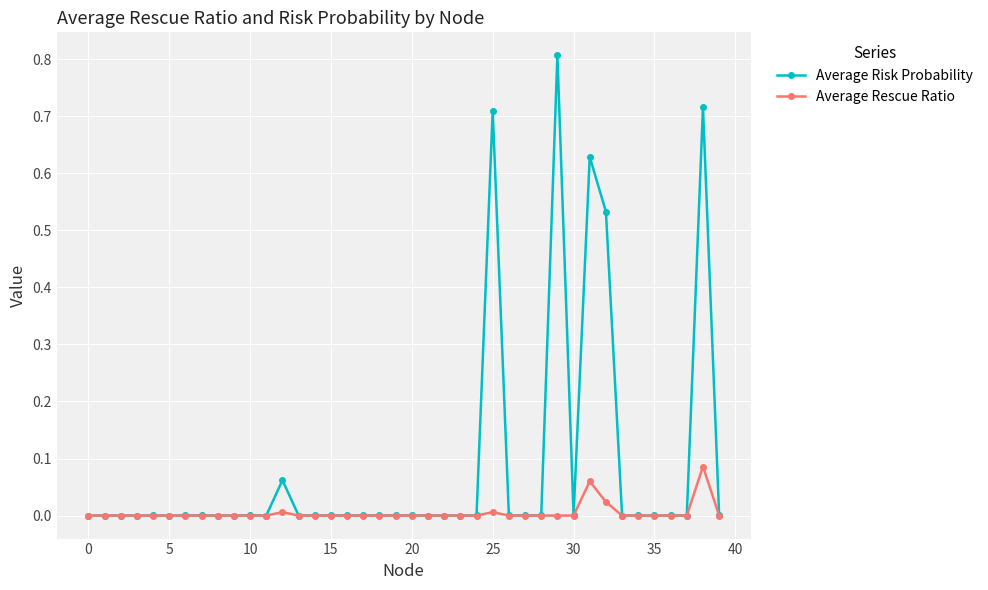

List the series in order of their overall mean, lowest first.

Average Rescue Ratio, Average Risk Probability